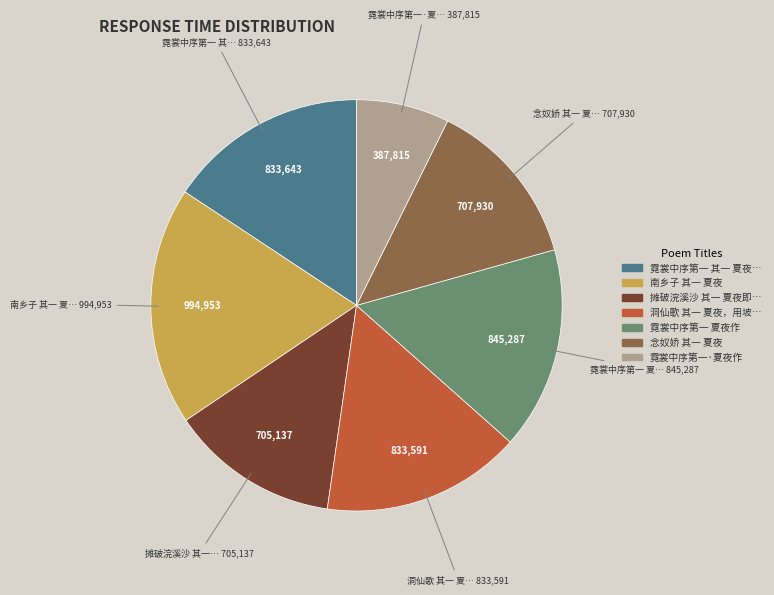

Count the number of slices in the pie.

7